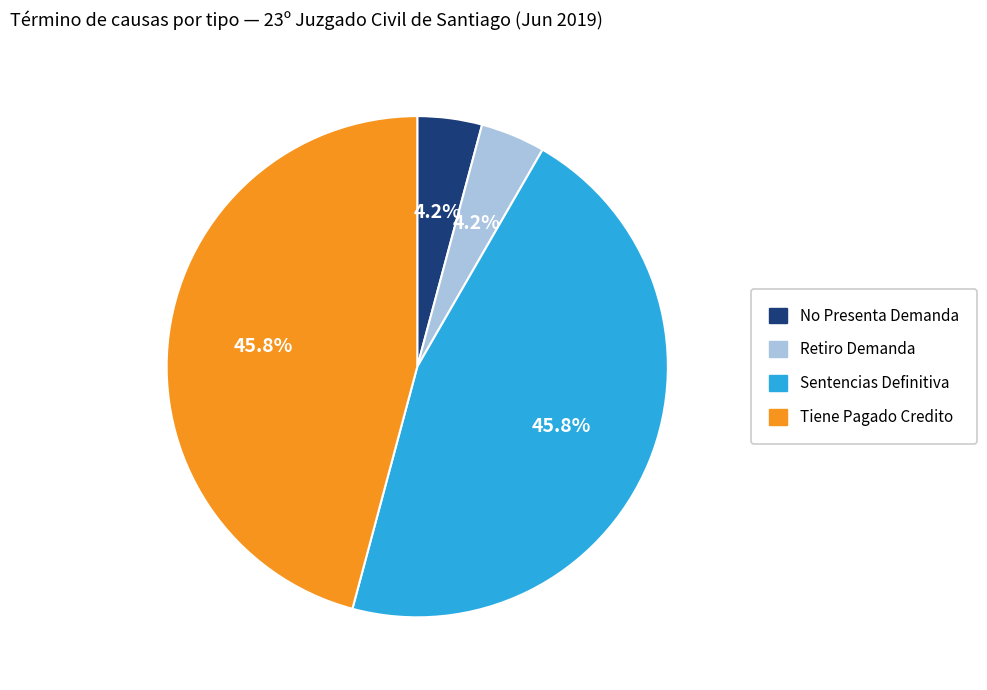

Does any single category account for the majority?

No